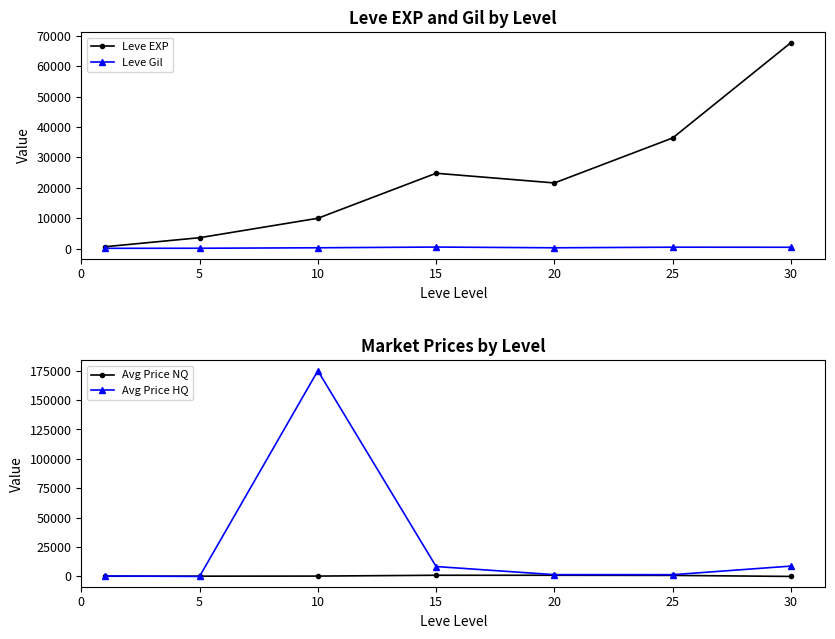

How many lines are shown in the chart?

4